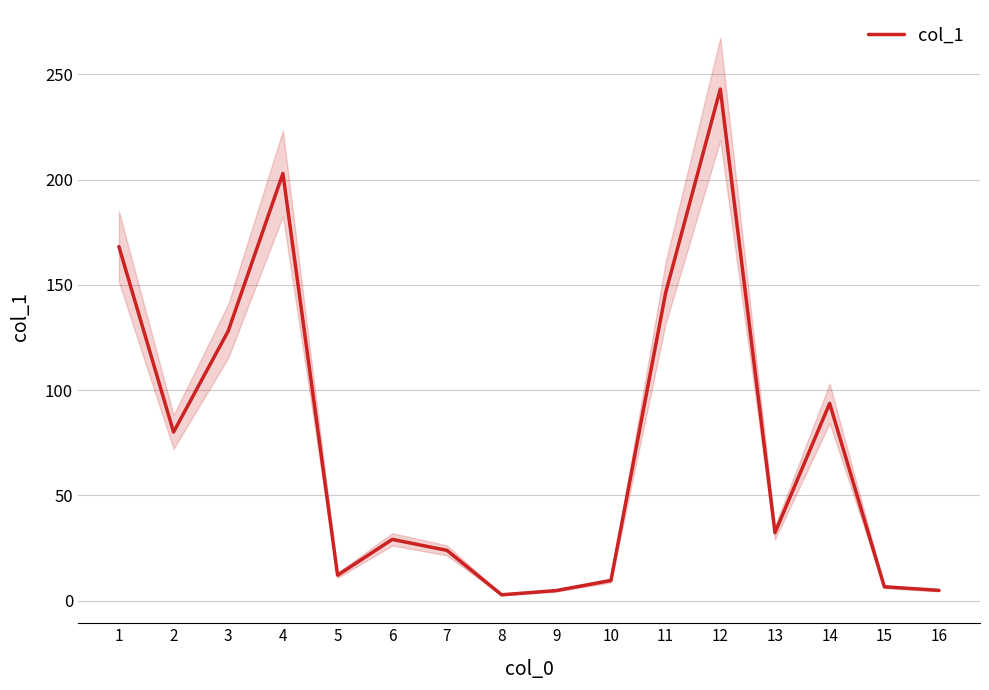

What is the difference between the maximum and minimum values?

240.2